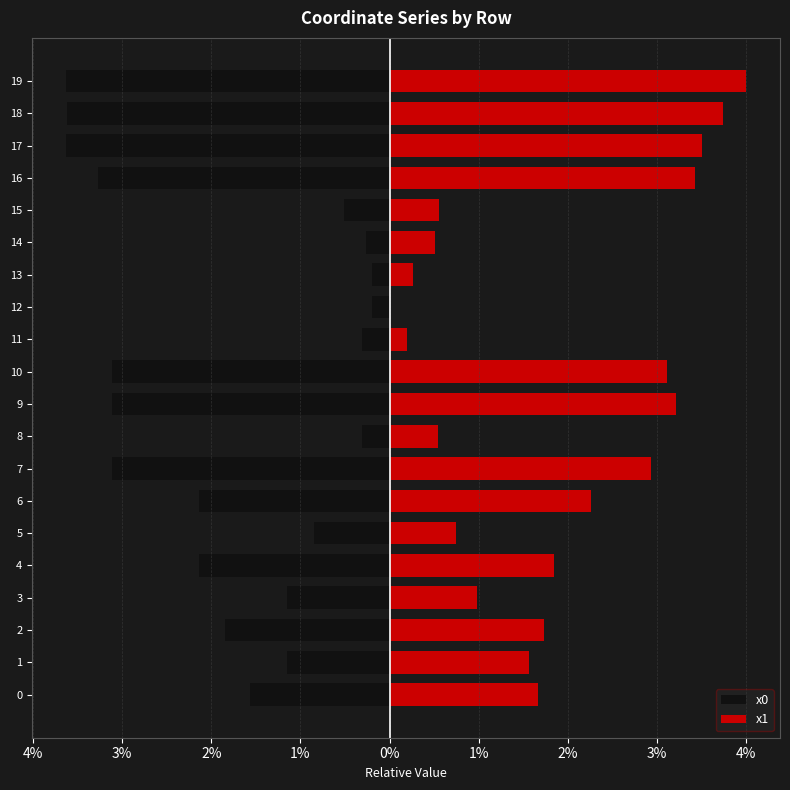

What value does the x1 series have at 8?

0.5